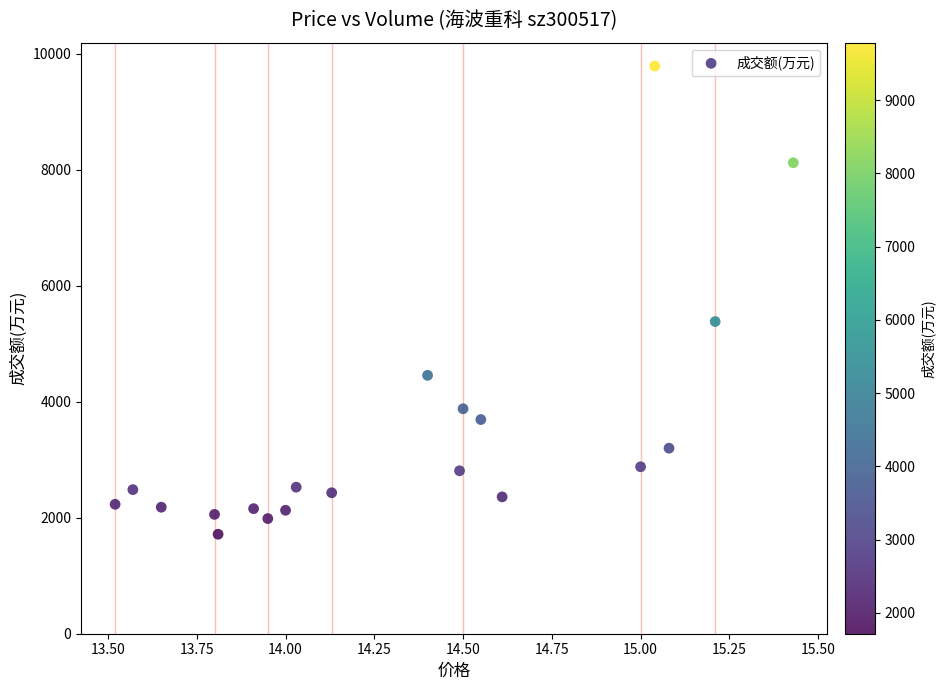

What is the range of Y values (max minus min)?

8070